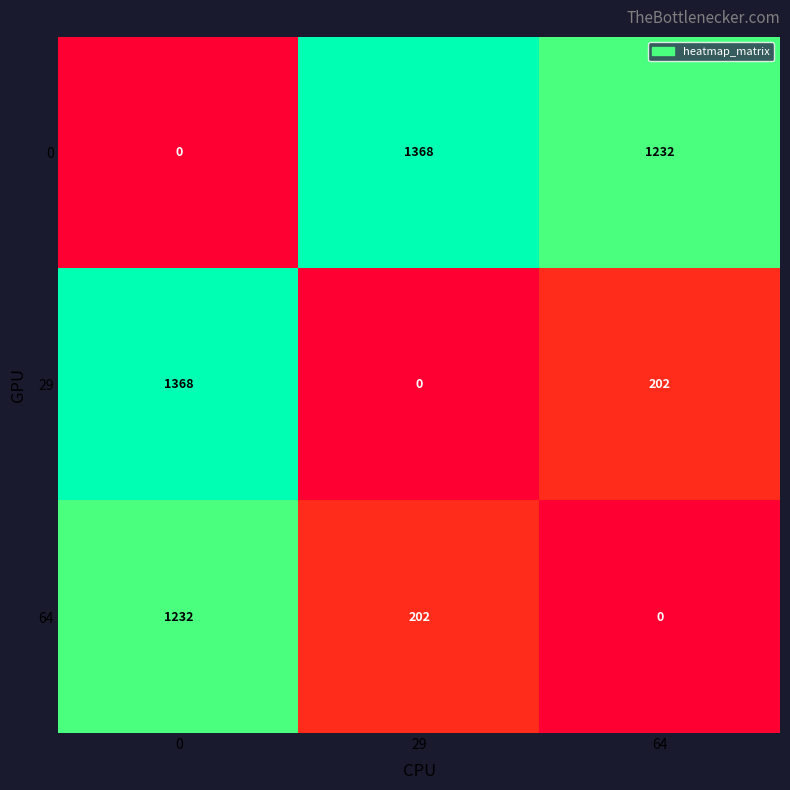

What is the spread (max minus min) of values at 0?

1368